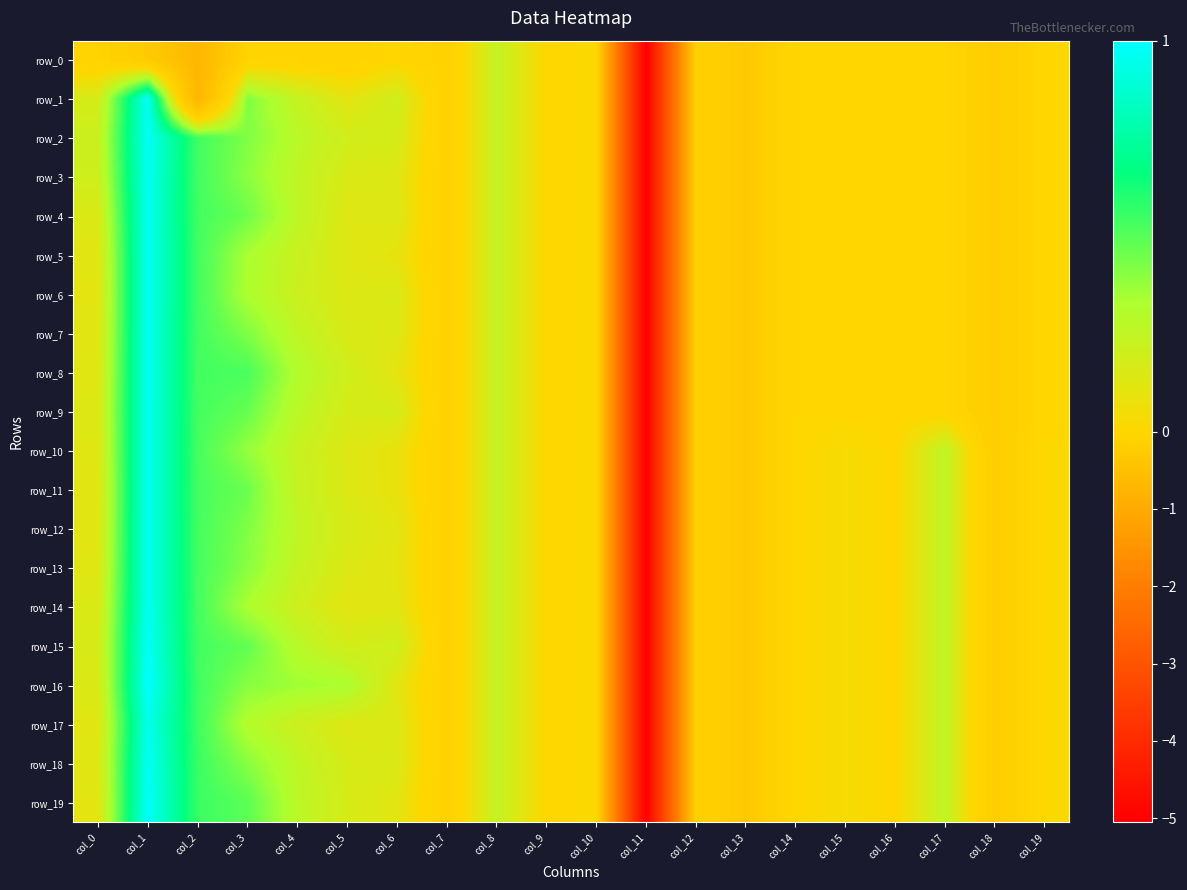

How many data points in row_13 are less than 0?

7